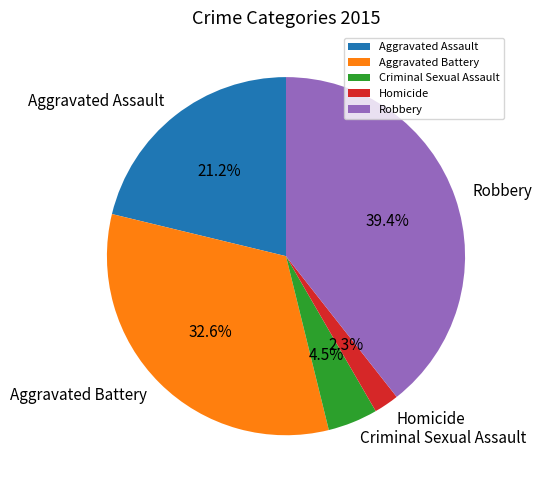

Do Homicide and Aggravated Assault together represent more than half of the pie?

No